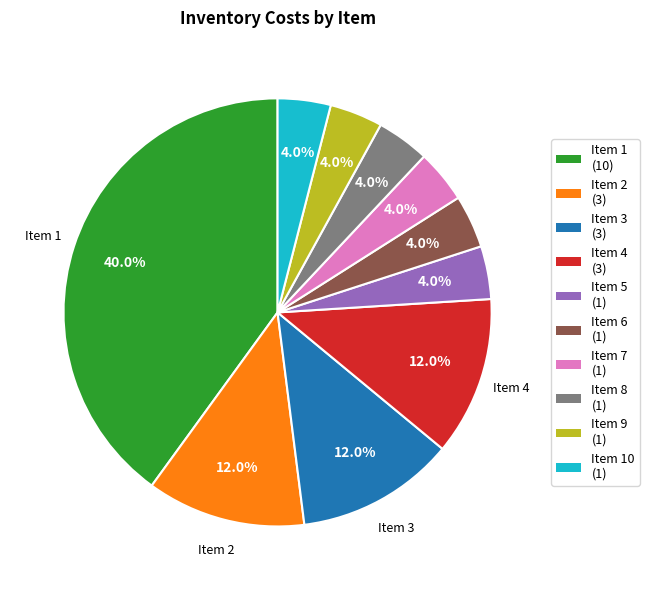

What is the total percentage of Item 6 (1) and Item 10 (1)?

8.0%